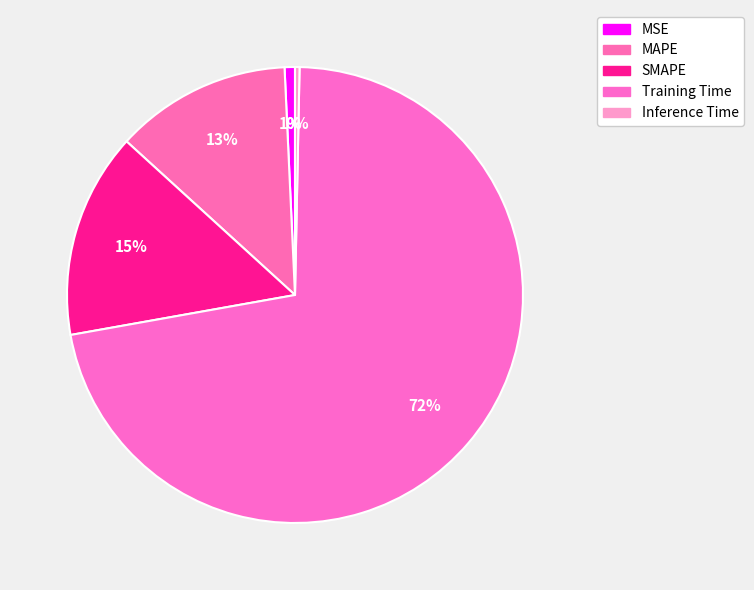

How many slices are in this pie chart?

5